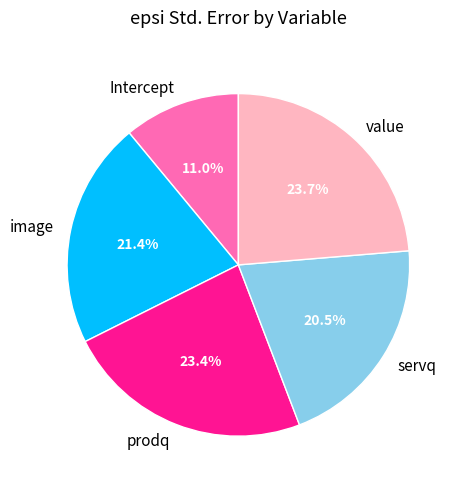

To the nearest percent, what percentage of the pie is prodq?

23%